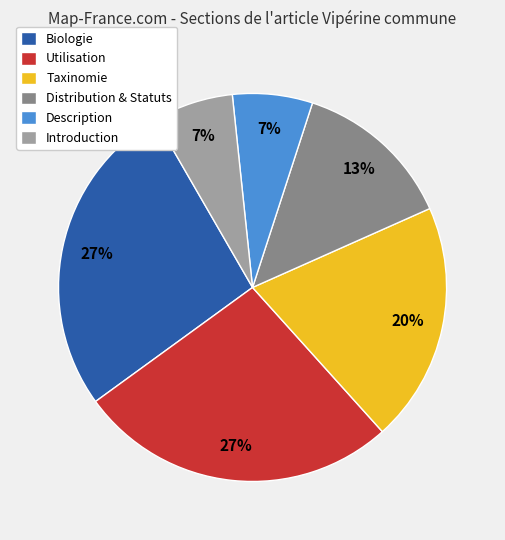

Approximately how many times larger is the value at Description compared to Utilisation?

0.3